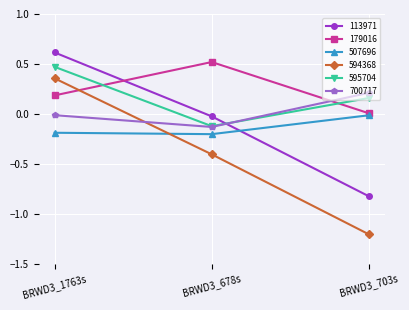

Is it true that 700717 equals -0.1 at BRWD3_678s?

True